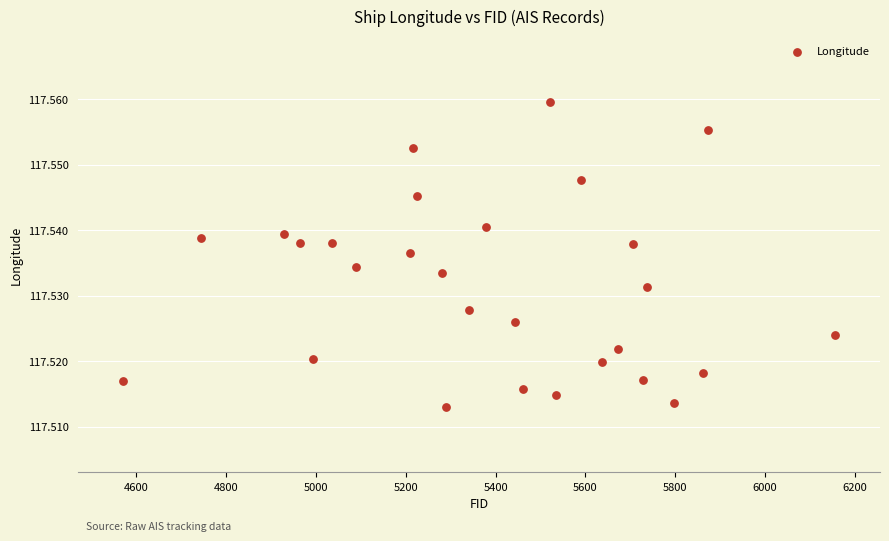

What is the range of X values (max minus min)?

1585.0